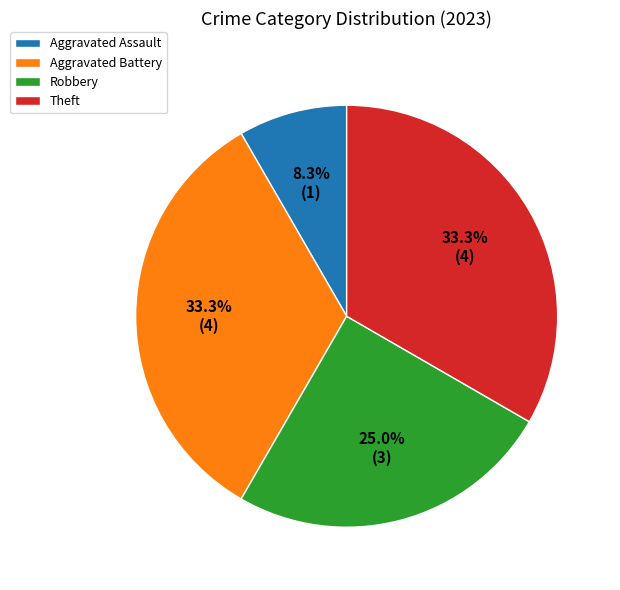

Which slice is the smallest?

Aggravated Assault